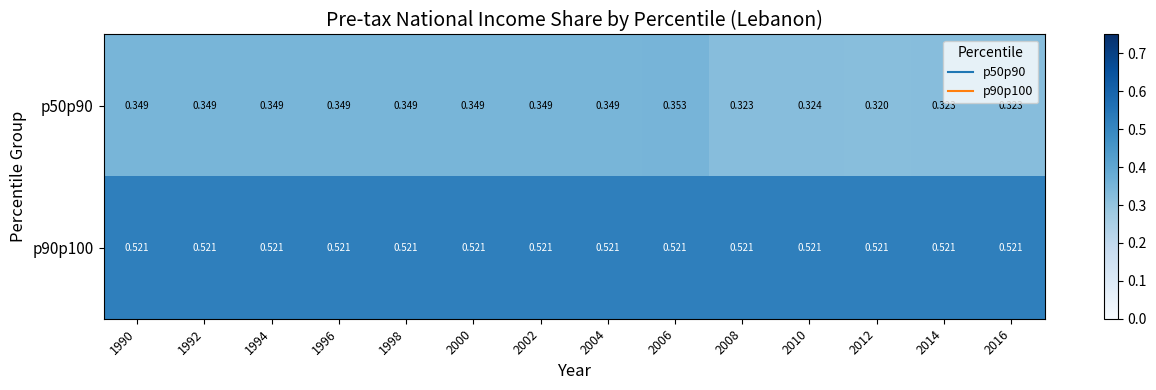

How many series are shown in this chart?

2